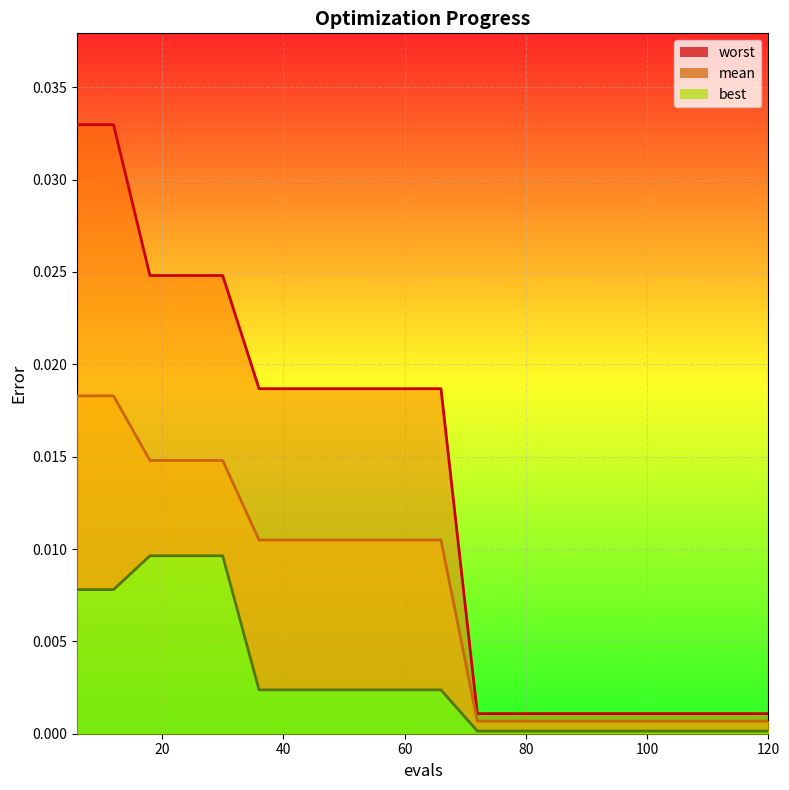

True or false: best and worst intersect in this chart.

False